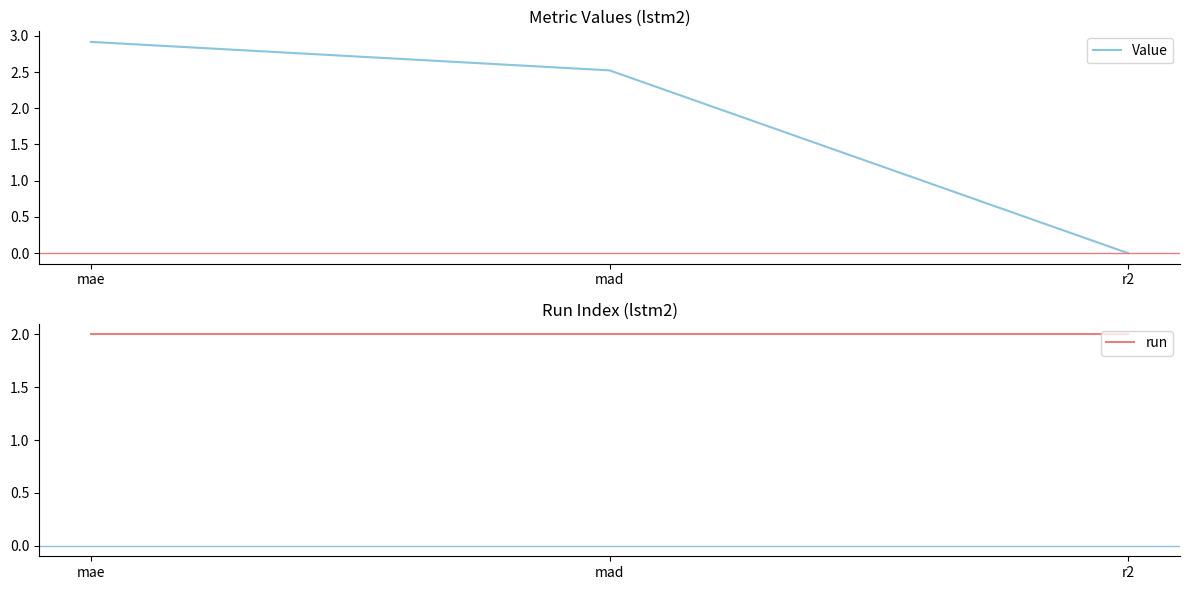

At which label is Value closest to 1?

r2